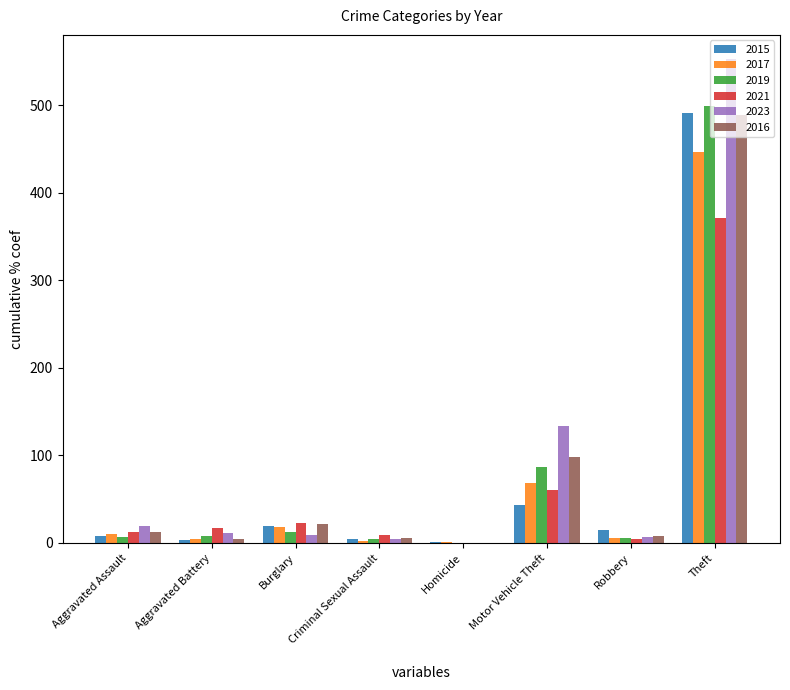

Does the chart contain stacked bars?

No